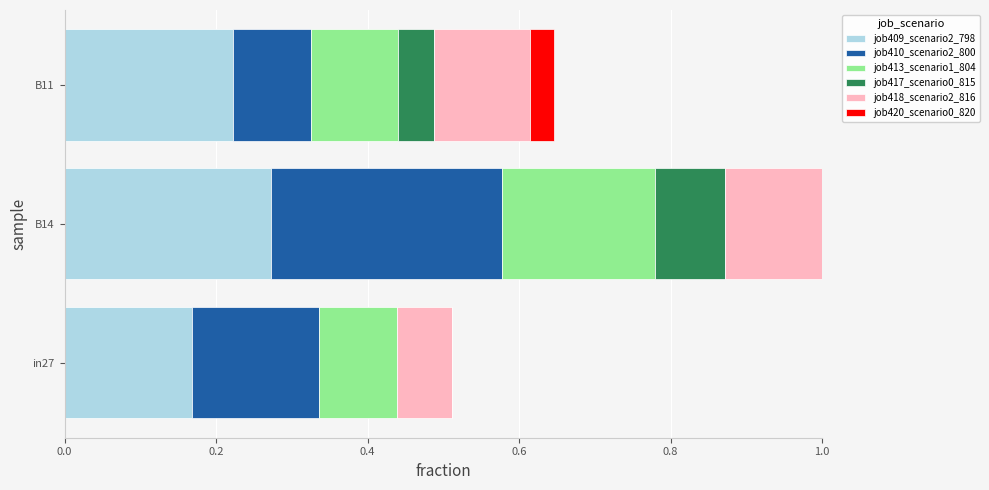

True or false: job420_scenario0_820 has a value of 0.0 at in27.

True